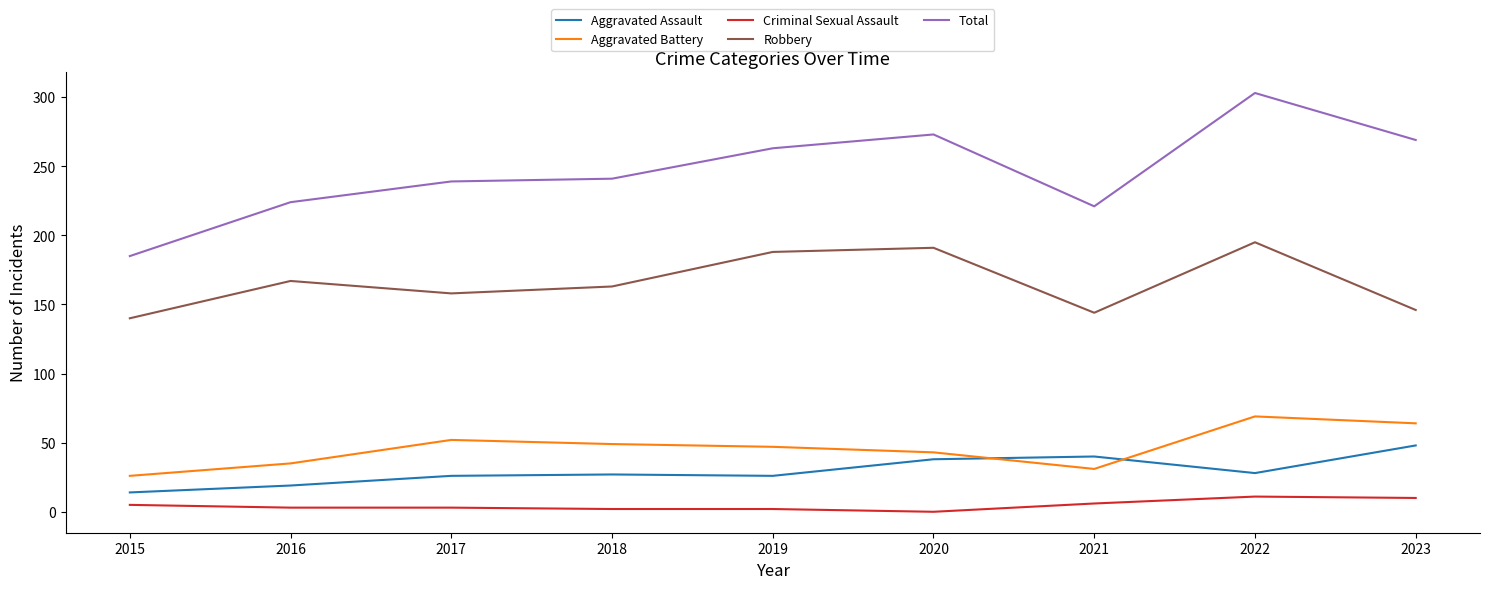

Is this an area chart (filled region under the line)?

No